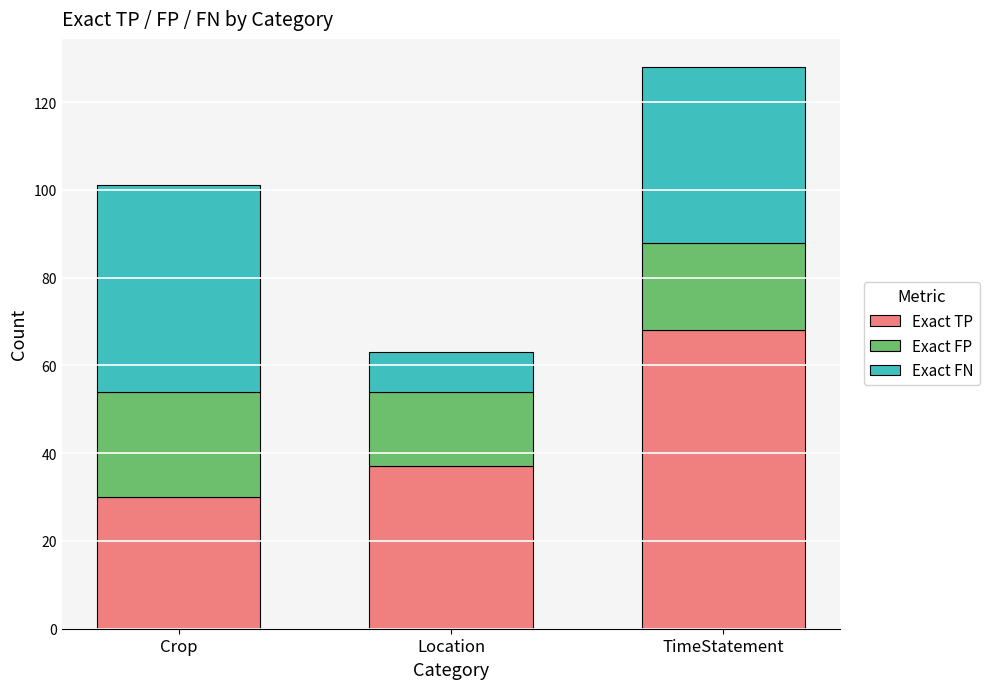

At which category is the sum across all series the highest?

TimeStatement